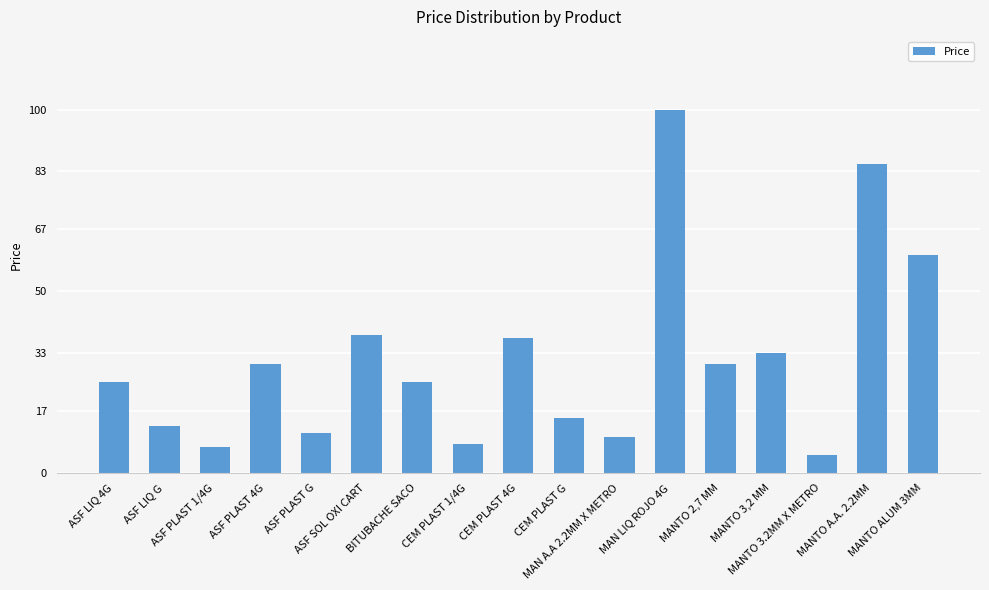

The chart shows a value of 33 at MANTO 3,2 MM. True or false?

True